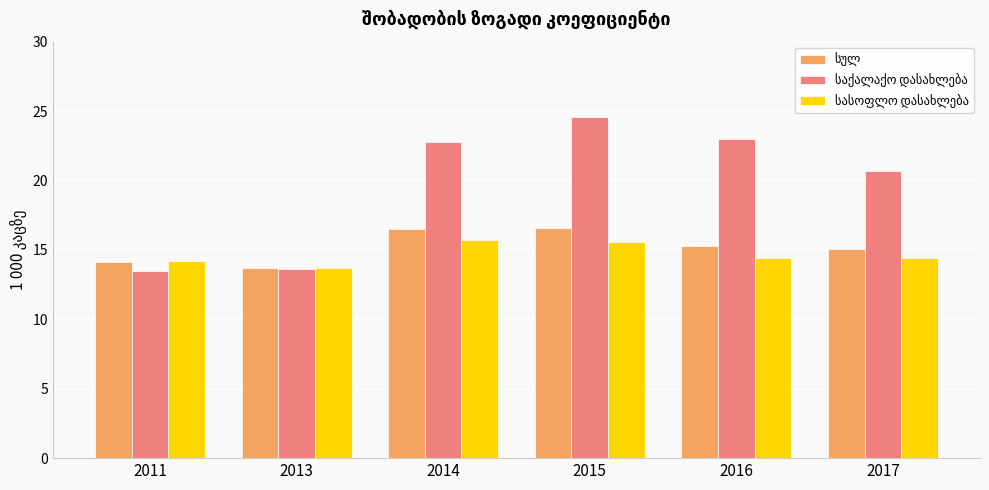

What is the total value across all series at 2013?

41.0